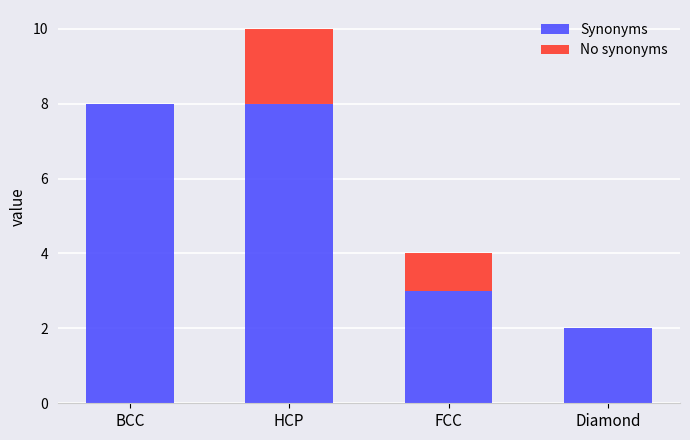

Does the chart contain stacked bars?

Yes